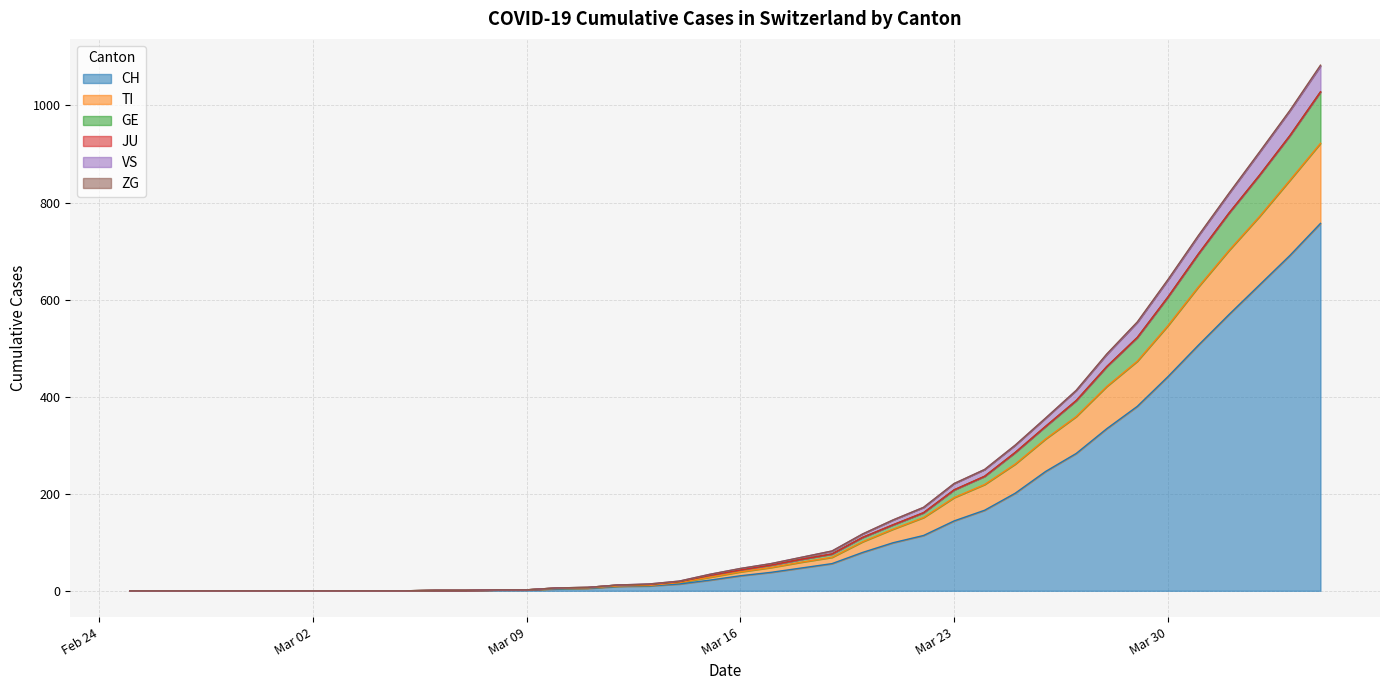

What is the difference between the CH values at 2020-04-01 and 2020-02-28?

569